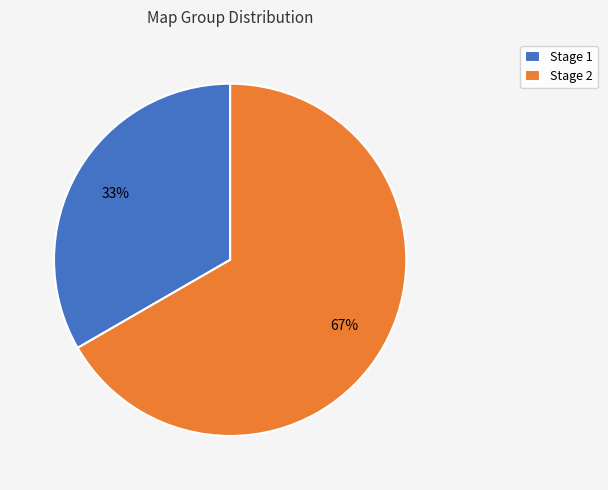

Rank the categories by value from lowest to highest.

Stage 1, Stage 2